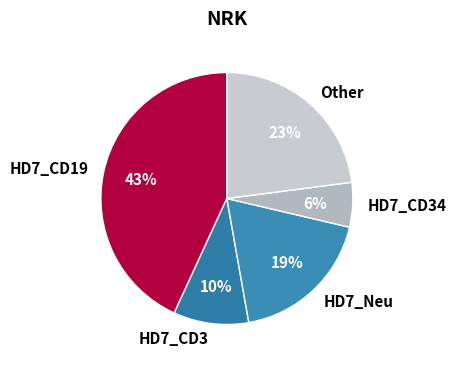

Which category has the biggest portion of the pie?

HD7_CD19